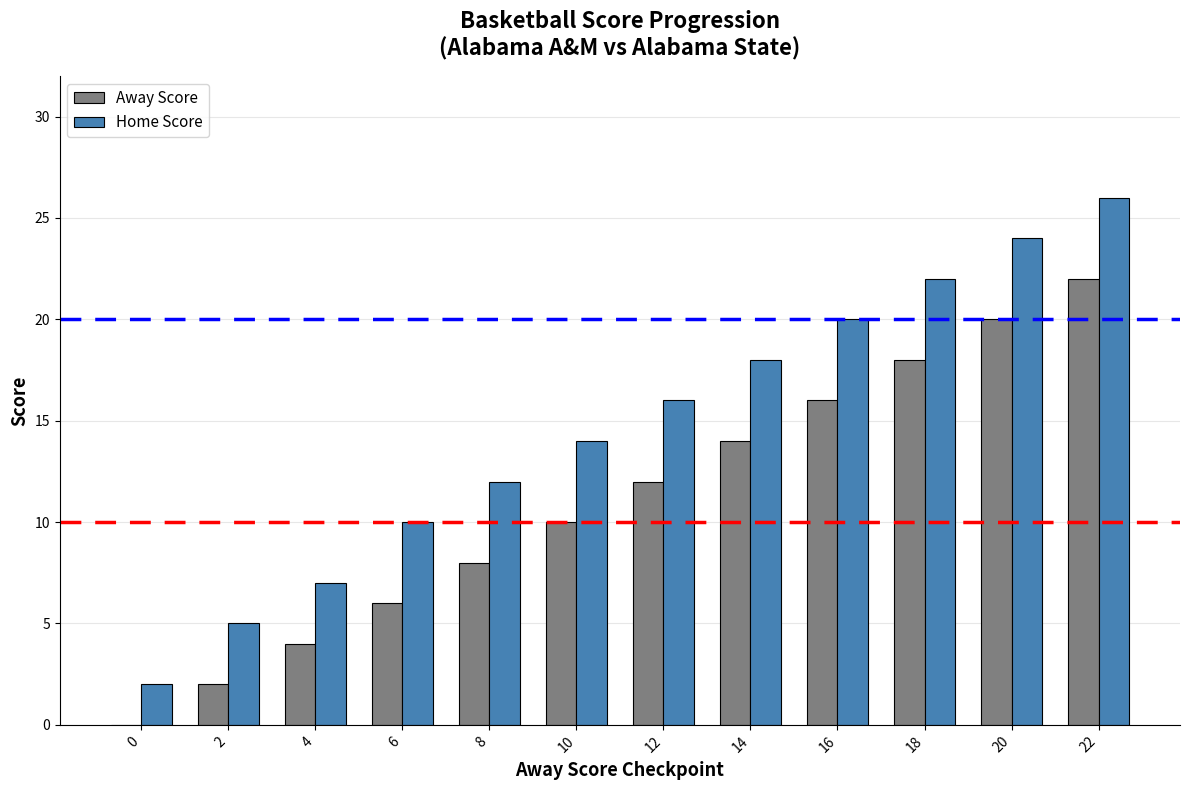

The value of Away Score at 2 is 2. True or false?

True